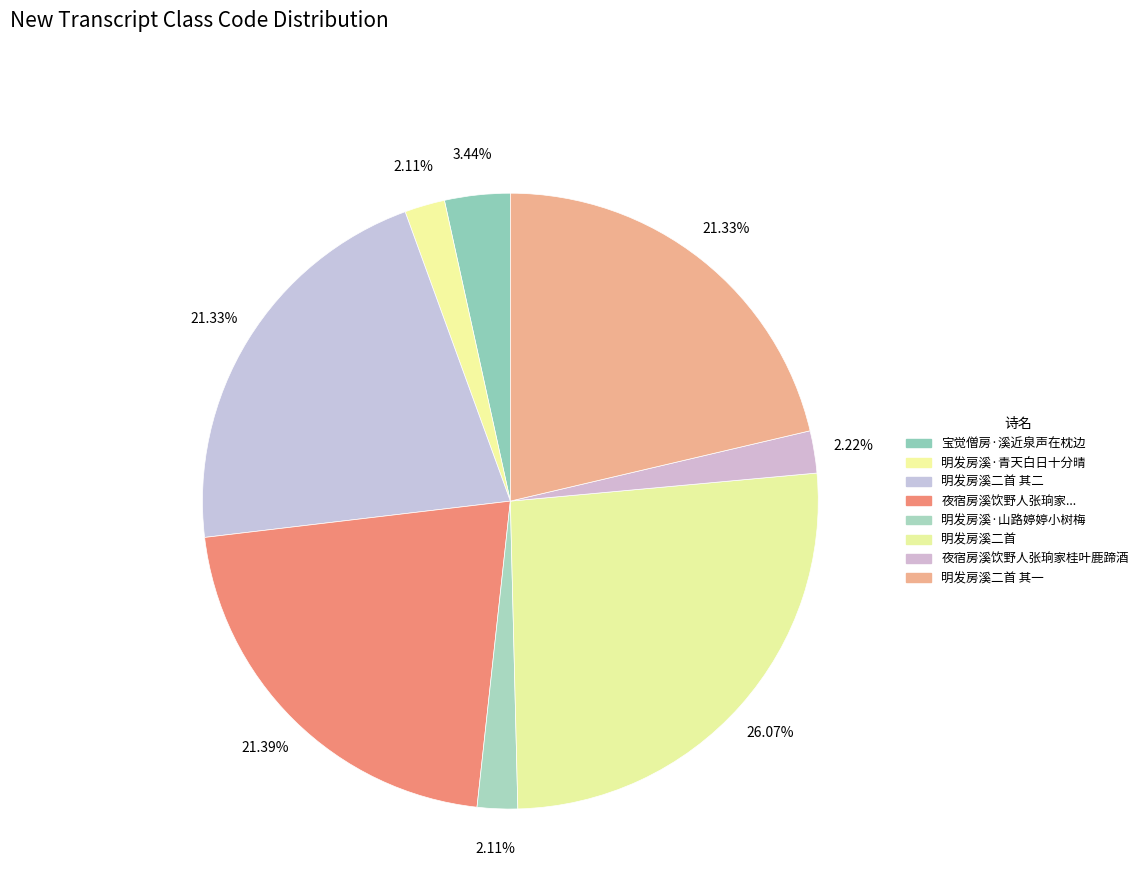

To the nearest percent, what is the difference between the largest and smallest slice percentages?

24%